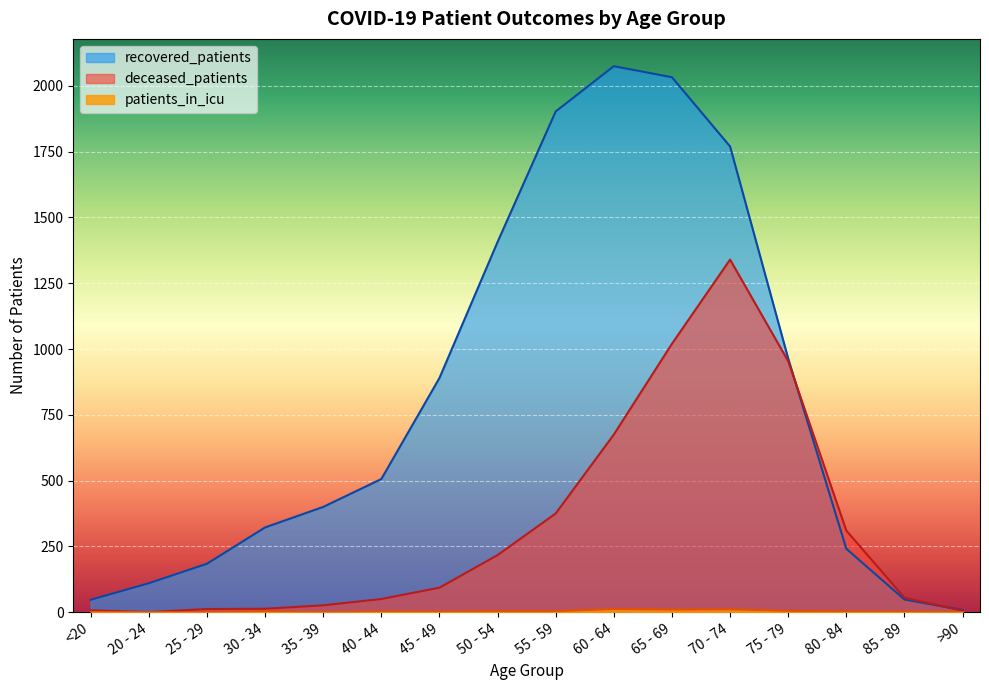

Which series changed the most between 40 - 44 and 55 - 59?

recovered_patients